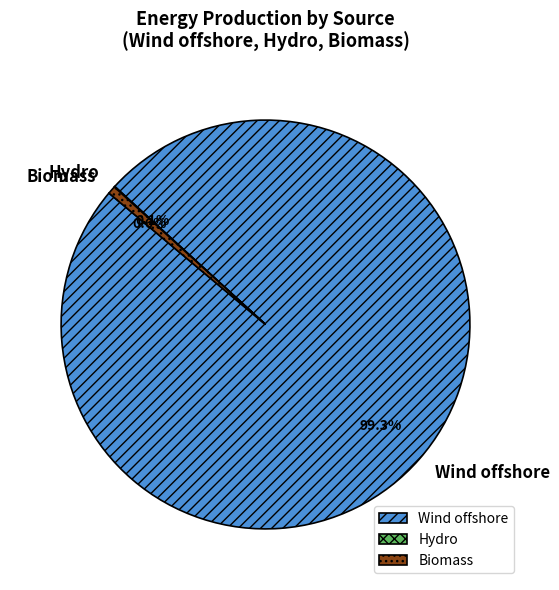

What is the largest slice in the pie chart?

Wind offshore